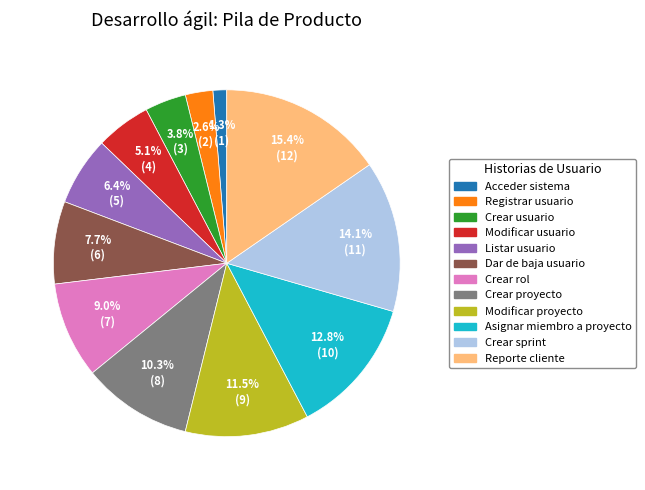

Is the sum of Modificar usuario and Asignar miembro a proyecto greater than half?

No